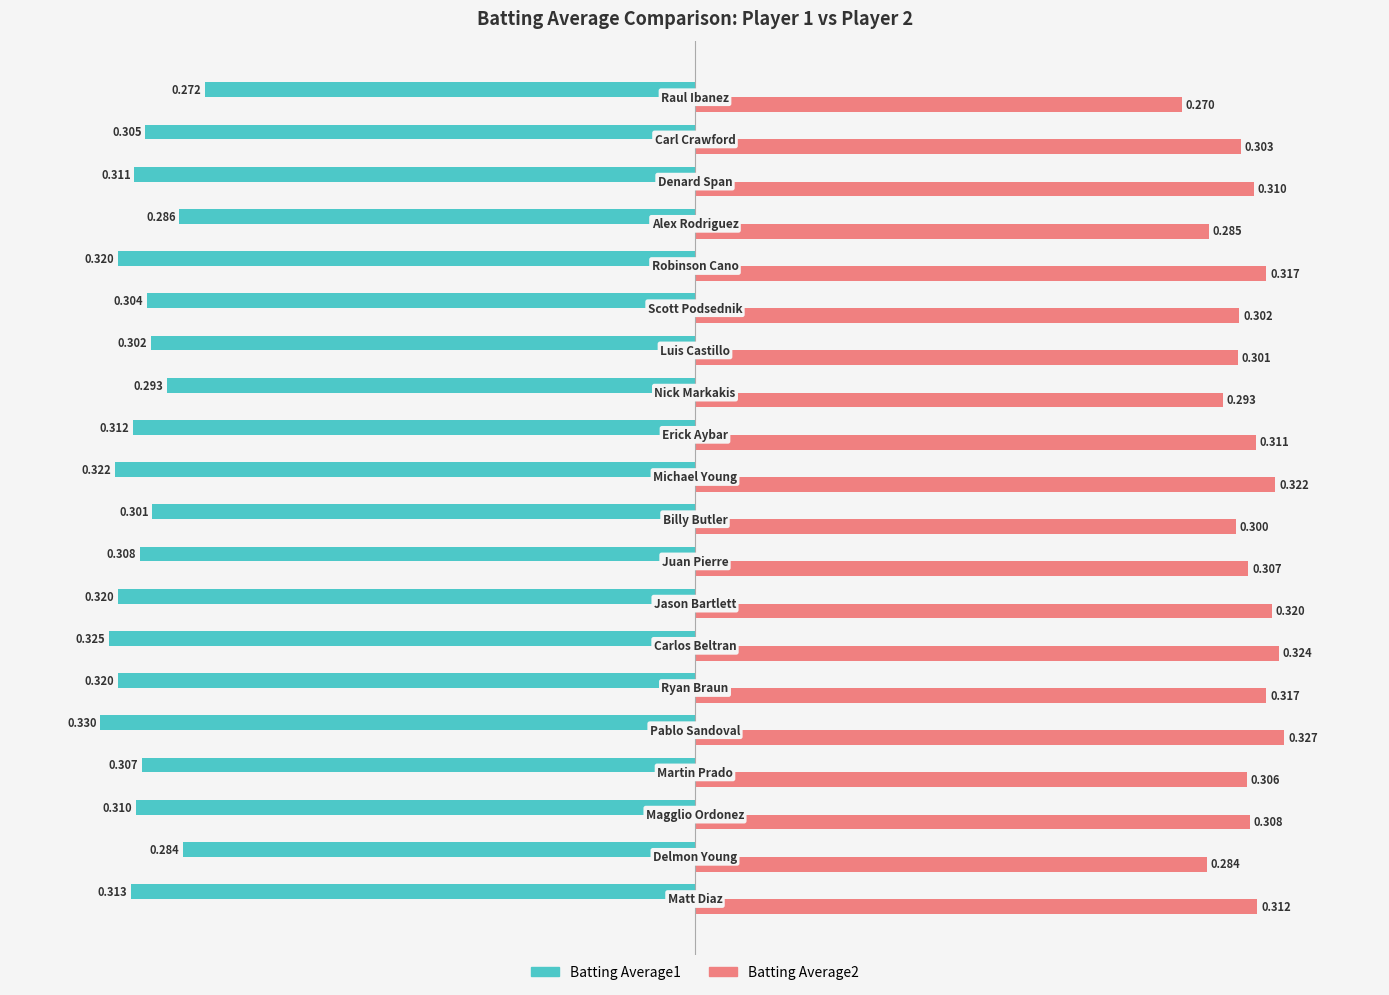

What is the highest value of the Batting Average2 series?

0.3